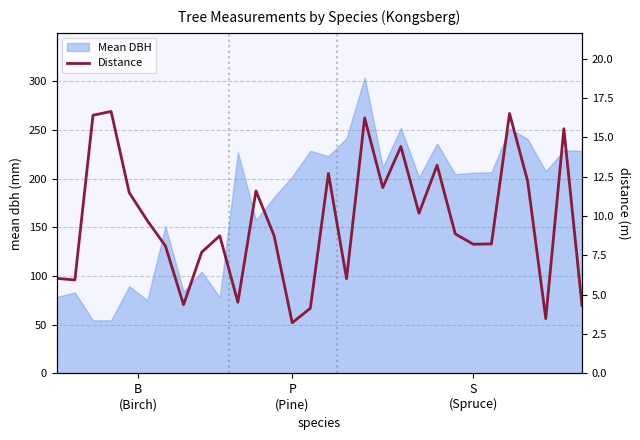

What value does the data have at 24?

8.2